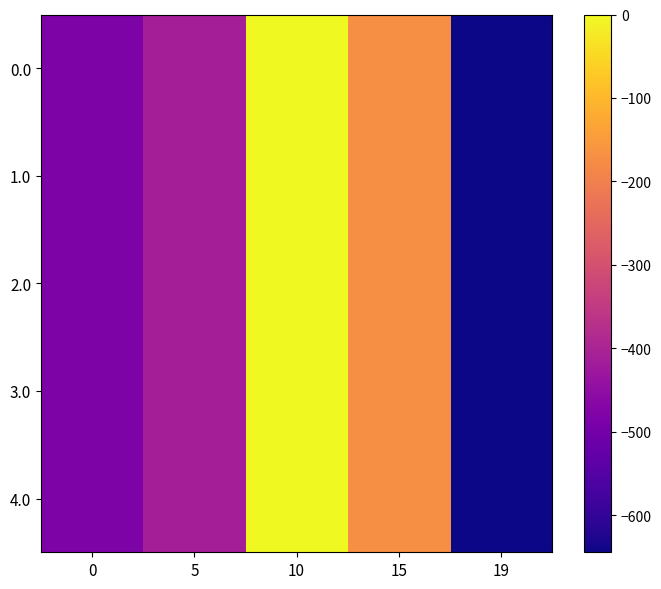

At which category is the sum across all series the highest?

10